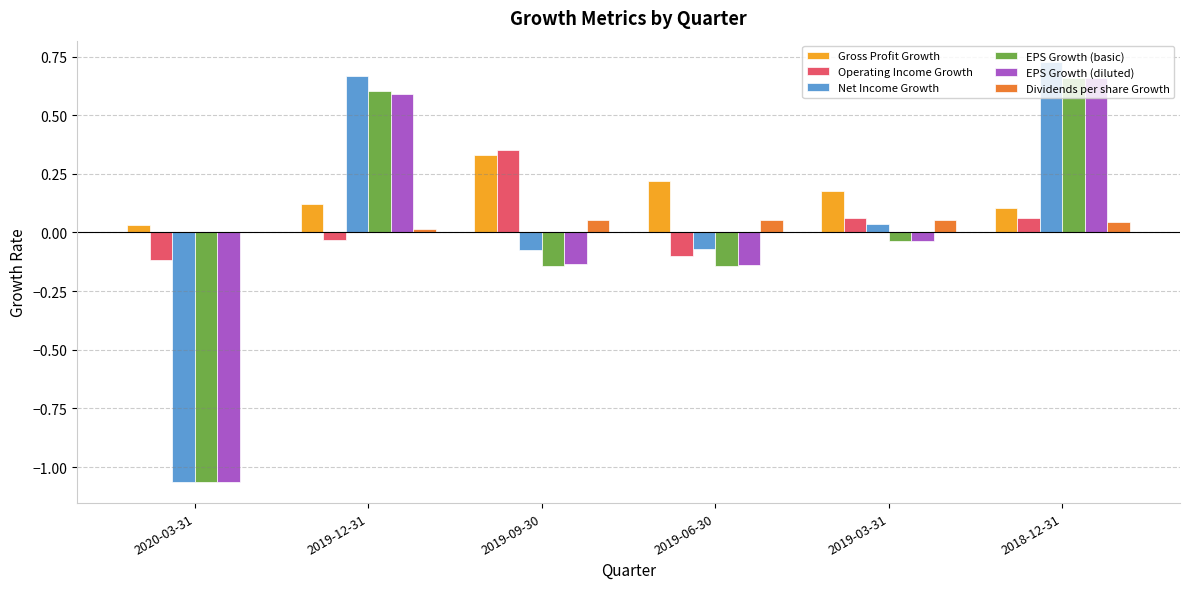

How many data points in Operating Income Growth are above 0?

3